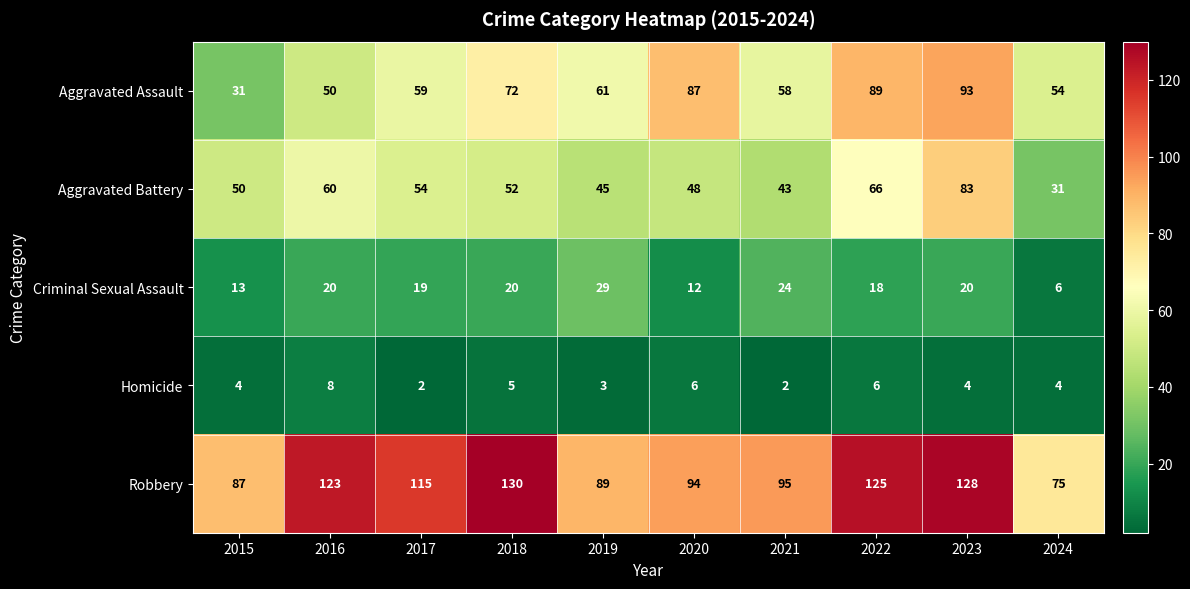

How many distinct data groups are displayed?

5